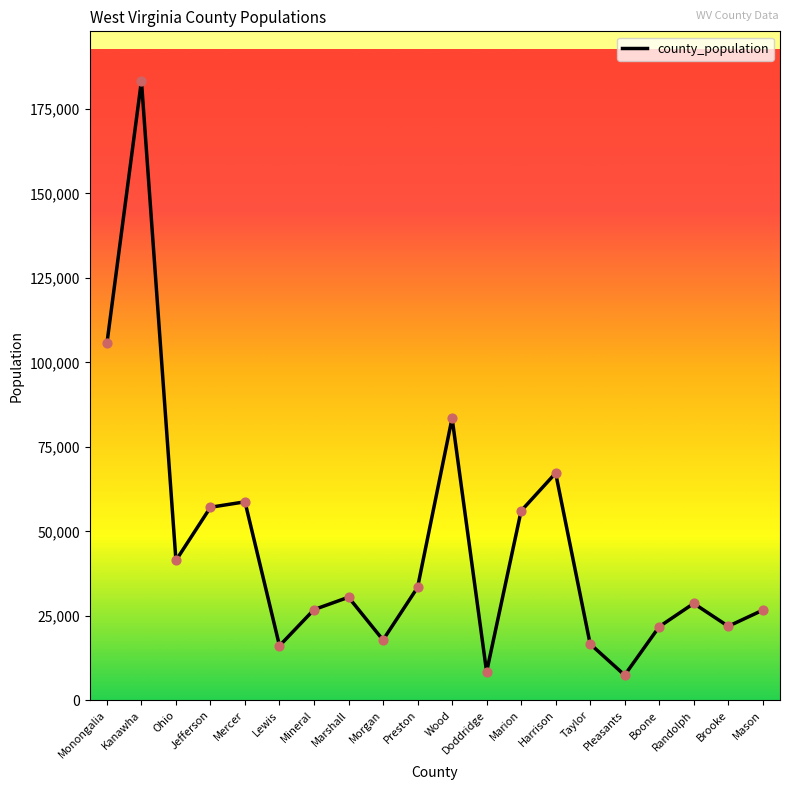

What is the change in value from Lewis to Marshall?

+14365